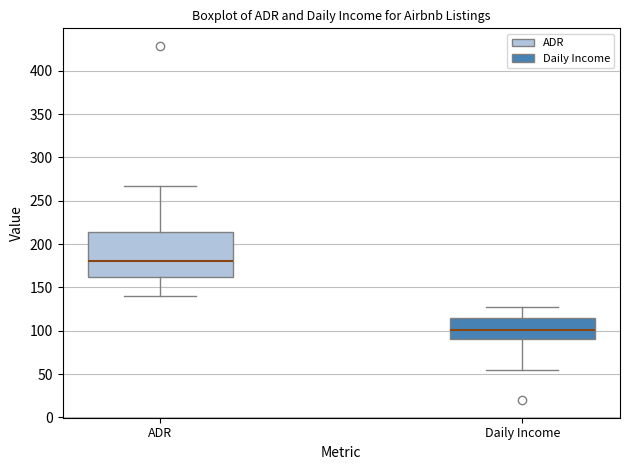

Which box's median line is the highest?

ADR